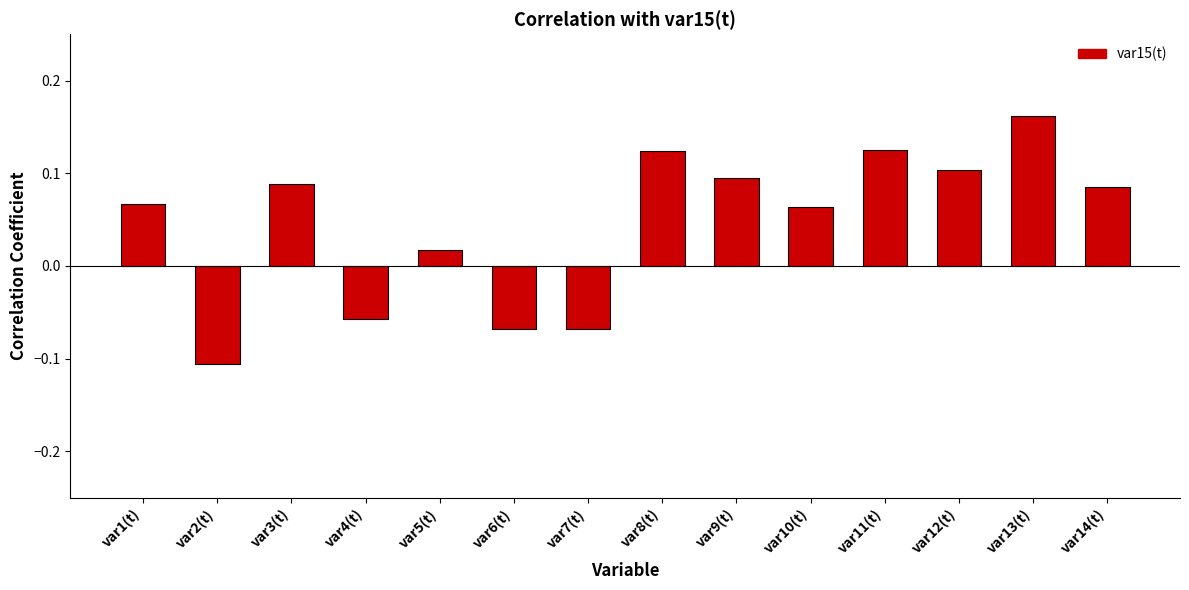

Does the chart contain stacked bars?

No